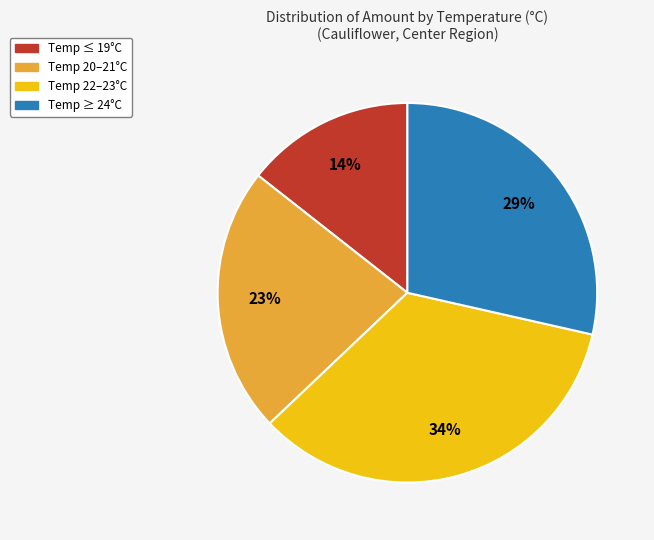

Does any single category account for the majority?

No